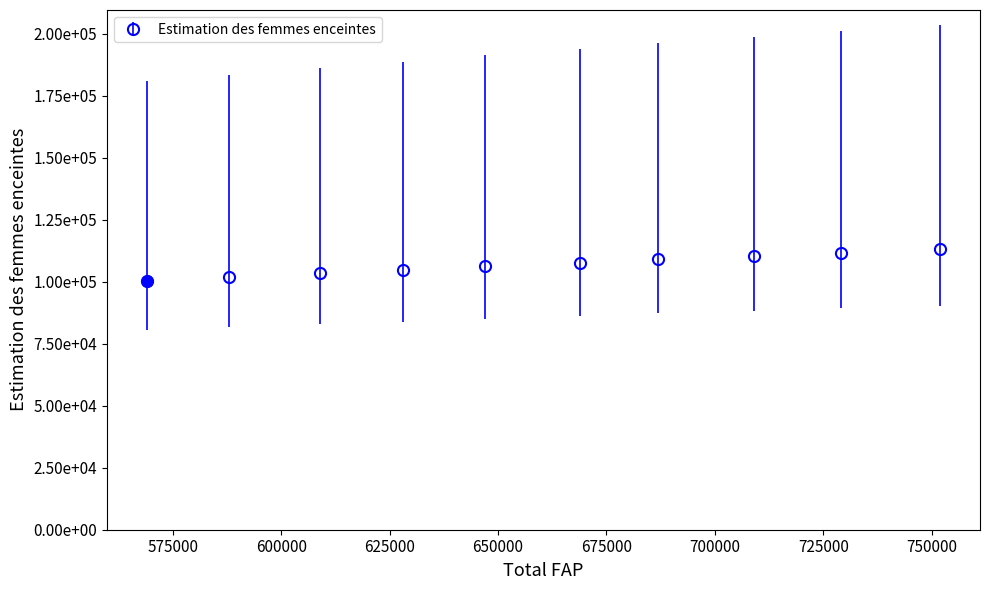

Does the chart have visible grid lines?

No